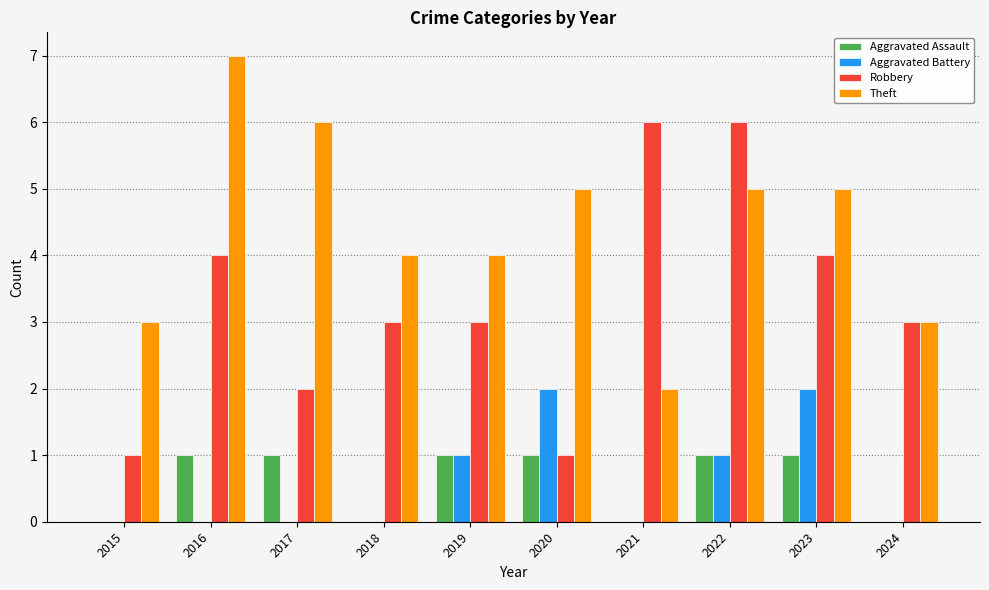

Are the bars horizontal?

No